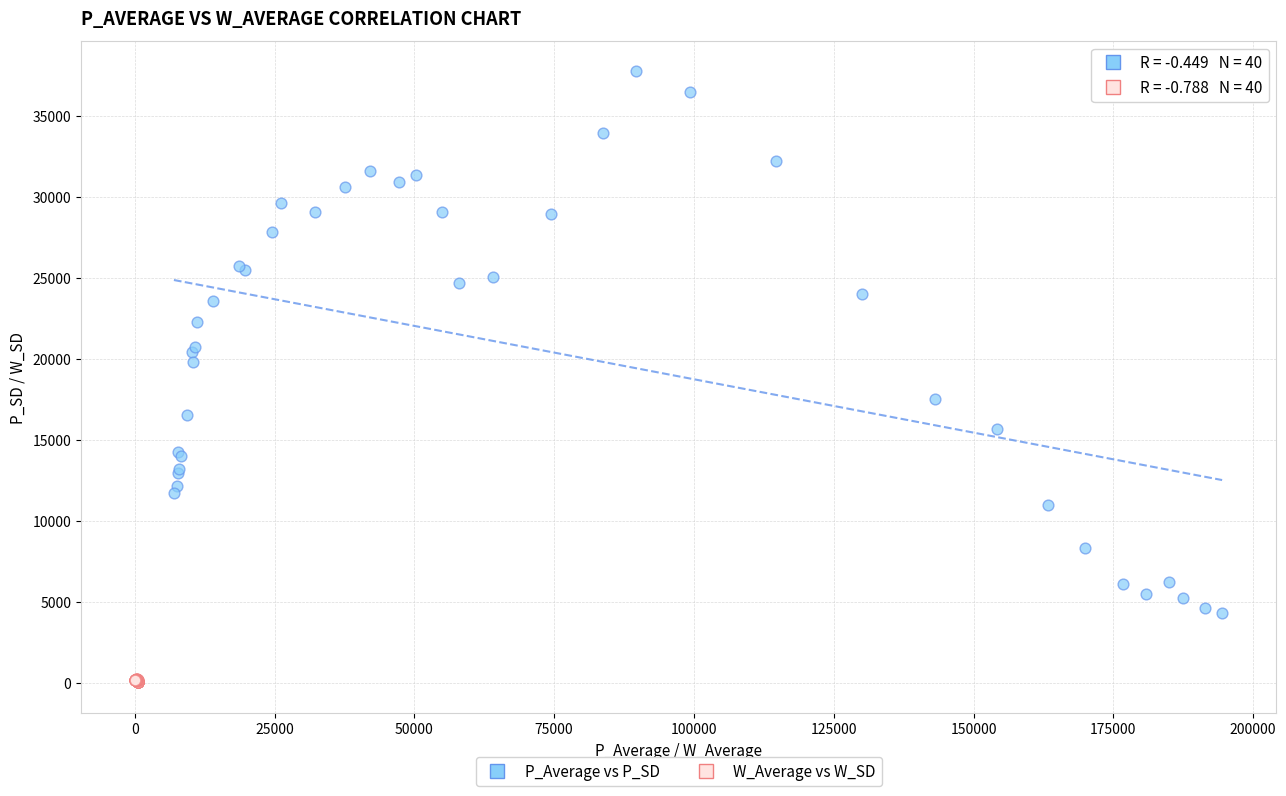

Which series reaches the maximum Y coordinate?

P_Average vs P_SD